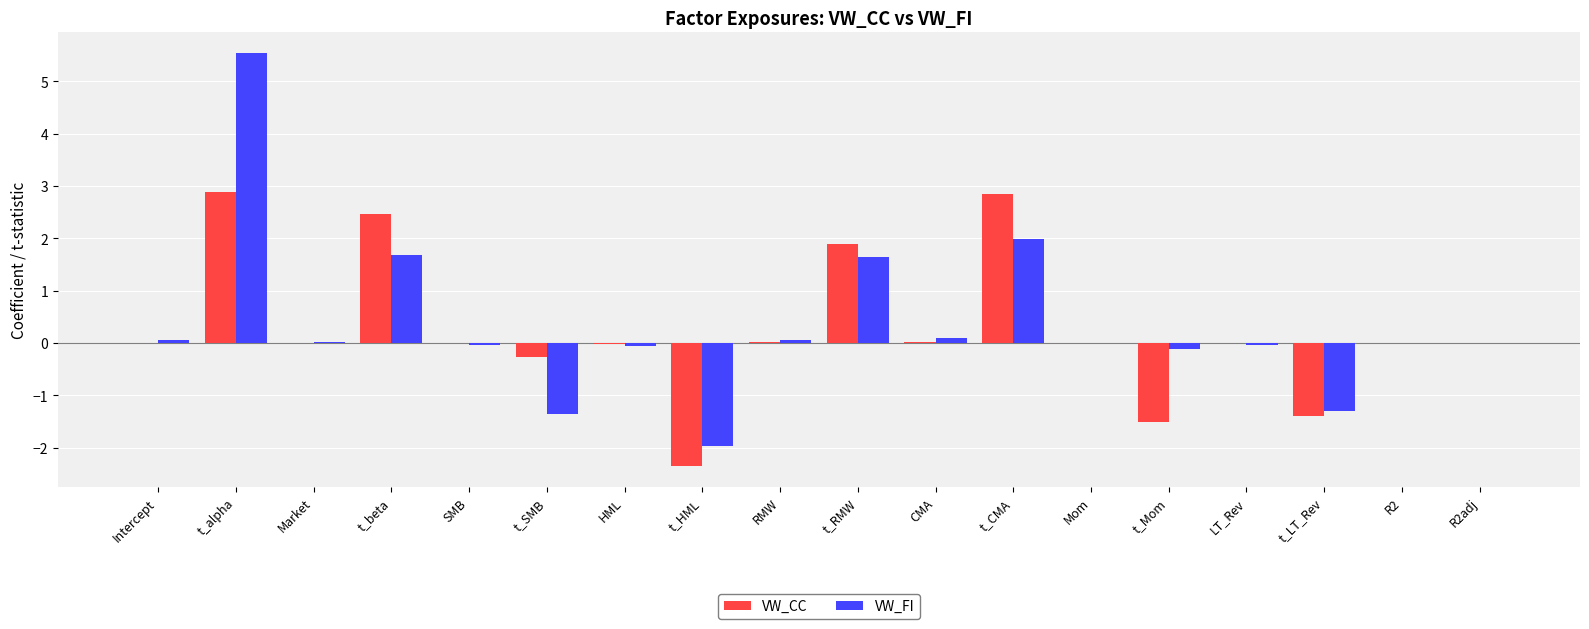

What is the difference between the VW_FI values at Market and LT_Rev?

0.1